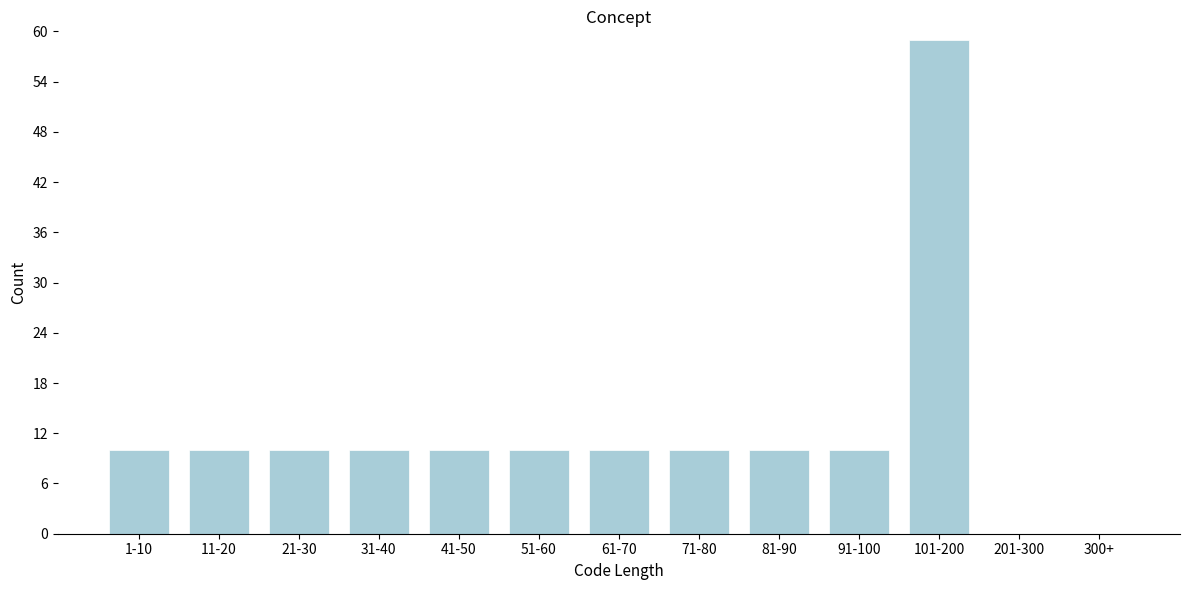

Reading left to right, list all the values displayed in this chart.

1-10=10	11-20=10	21-30=10	31-40=10	41-50=10	51-60=10	61-70=10	71-80=10	81-90=10	91-100=10	101-200=59	201-300=0	300+=0